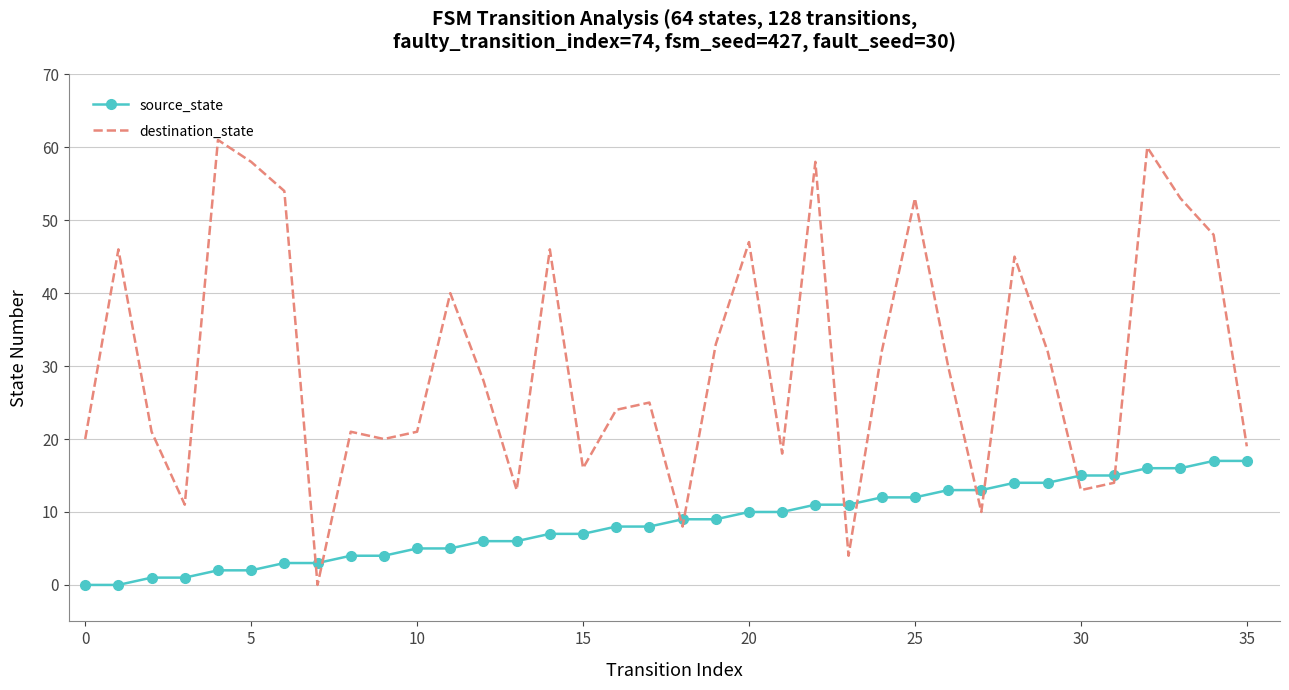

Which series has the largest range (max minus min)?

destination_state